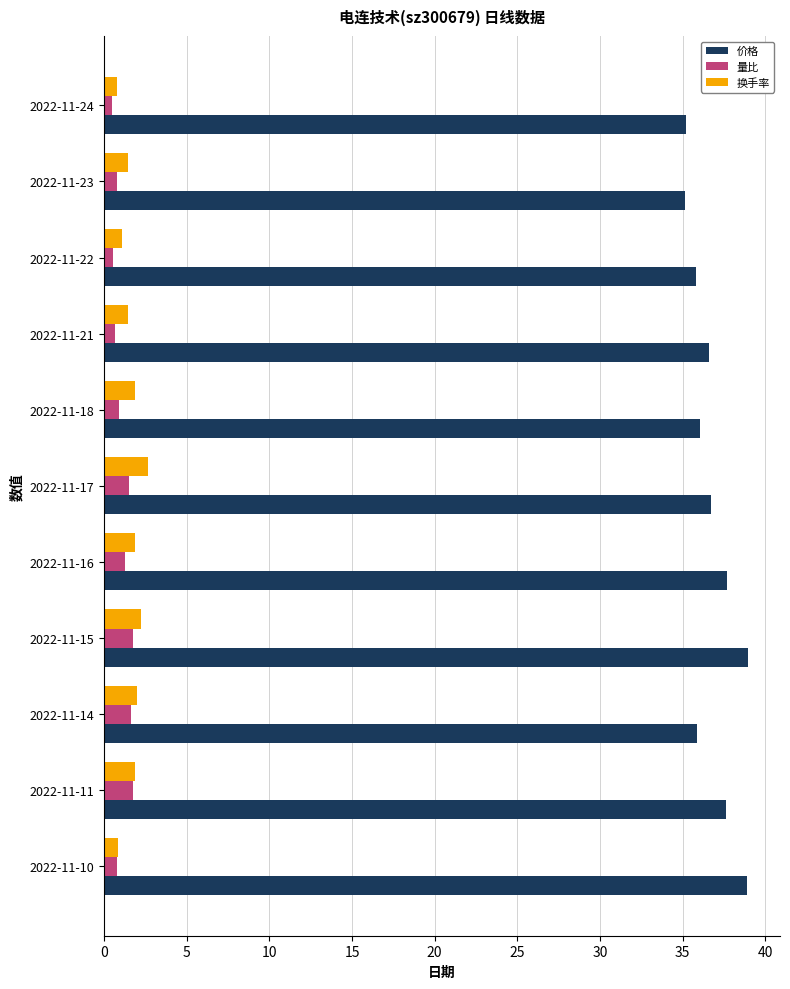

The value of 价格 at 2022-11-21 is 63.6. True or false?

False